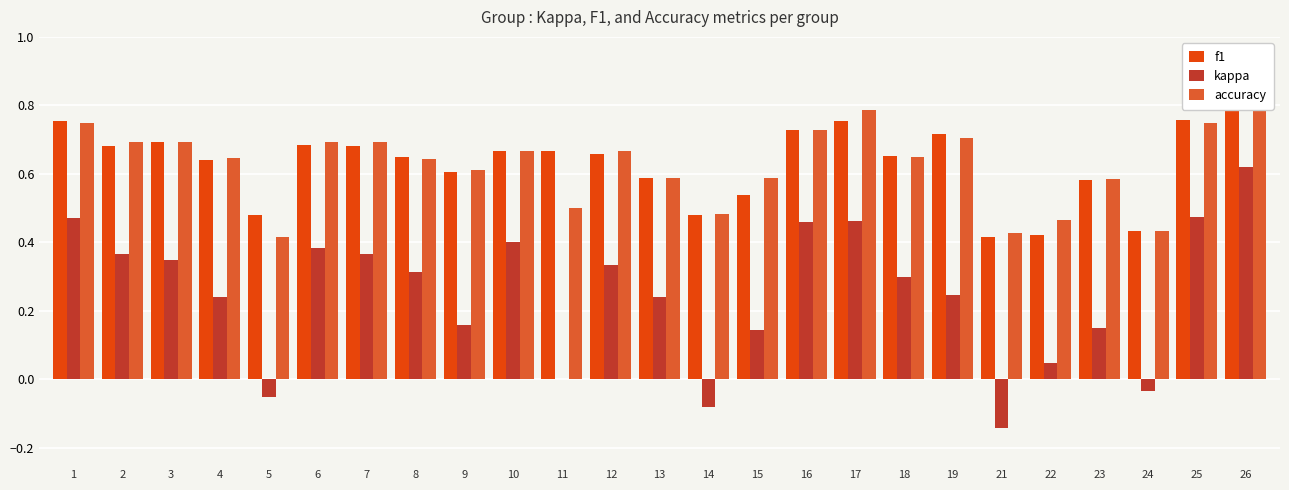

True or false: f1 has a value of 1.1 at 3.

False